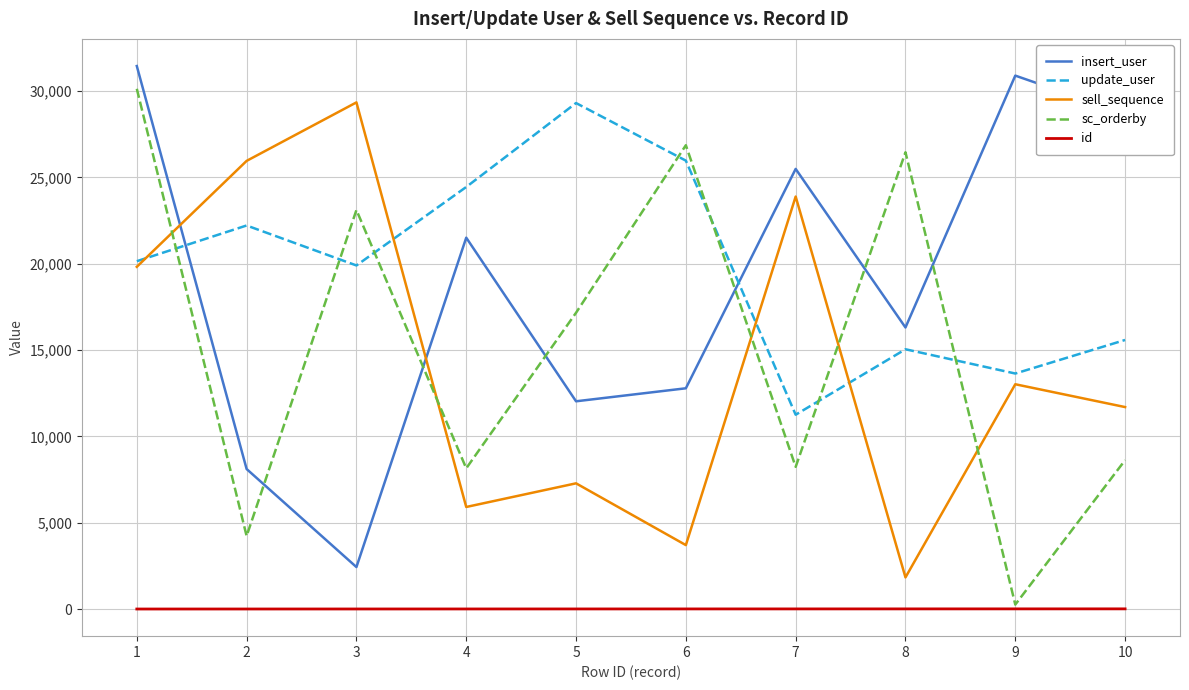

Which series changed the most between 8 and 10?

sc_orderby